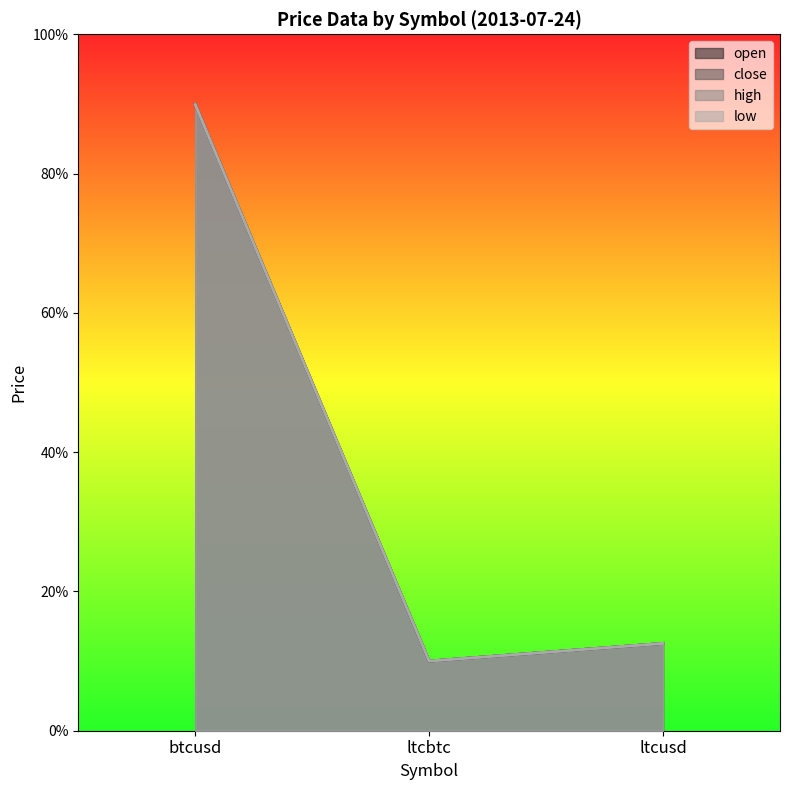

Reading left to right, what are all the values shown in this chart?

open: 89.9	10.0	12.5
close: 89.9	10.0	12.5
high: 90.0	10.0	12.5
low: 89.9	10.0	12.5